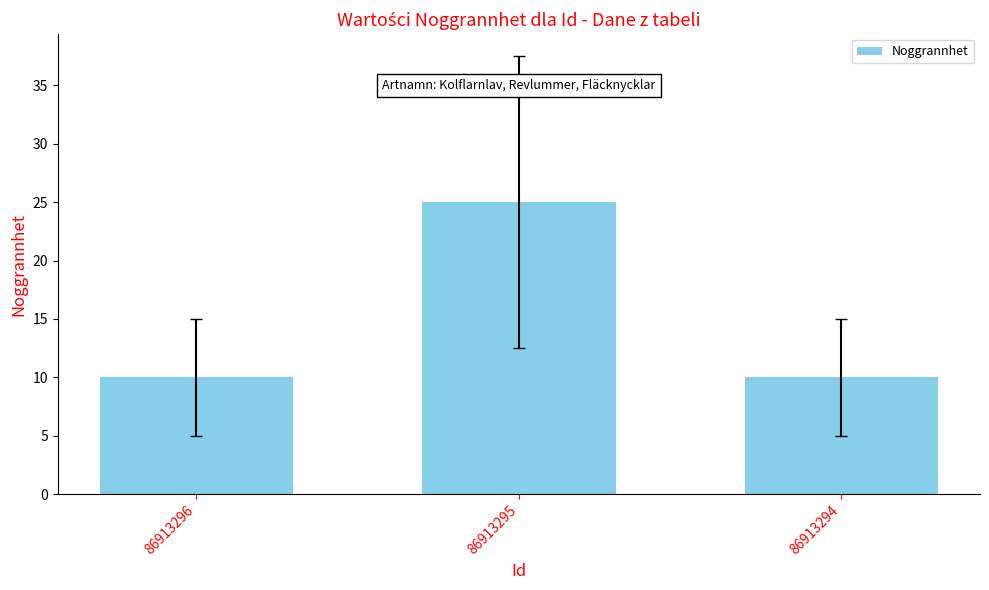

What is the value of the 2nd bar from the left?

25